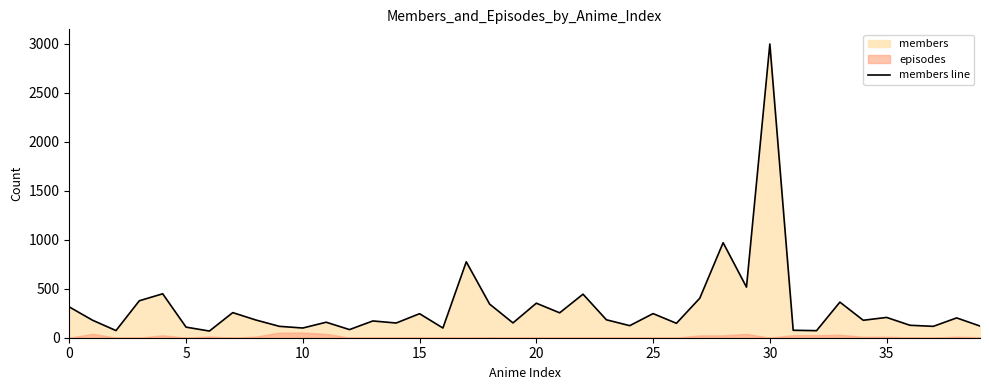

What is the maximum value shown in the chart?

2995